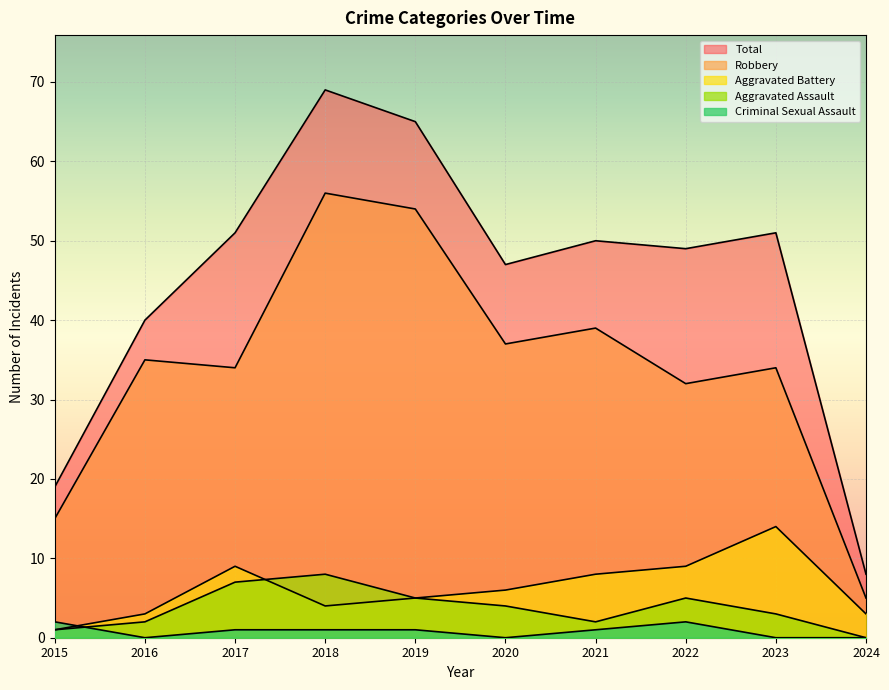

At how many categories does at least one series exceed 52?

2